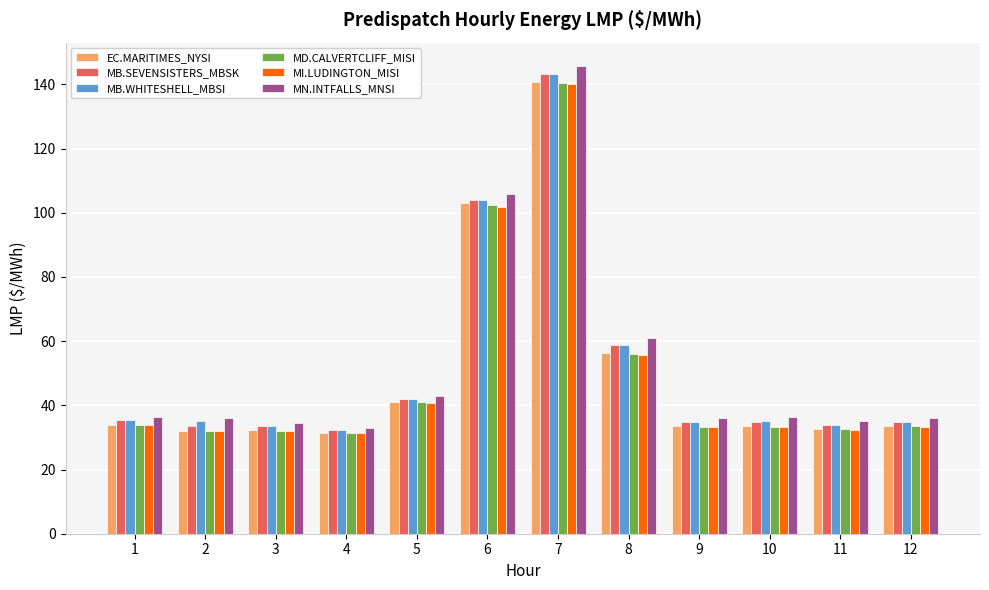

What is the spread (max minus min) of values at 8?

5.2